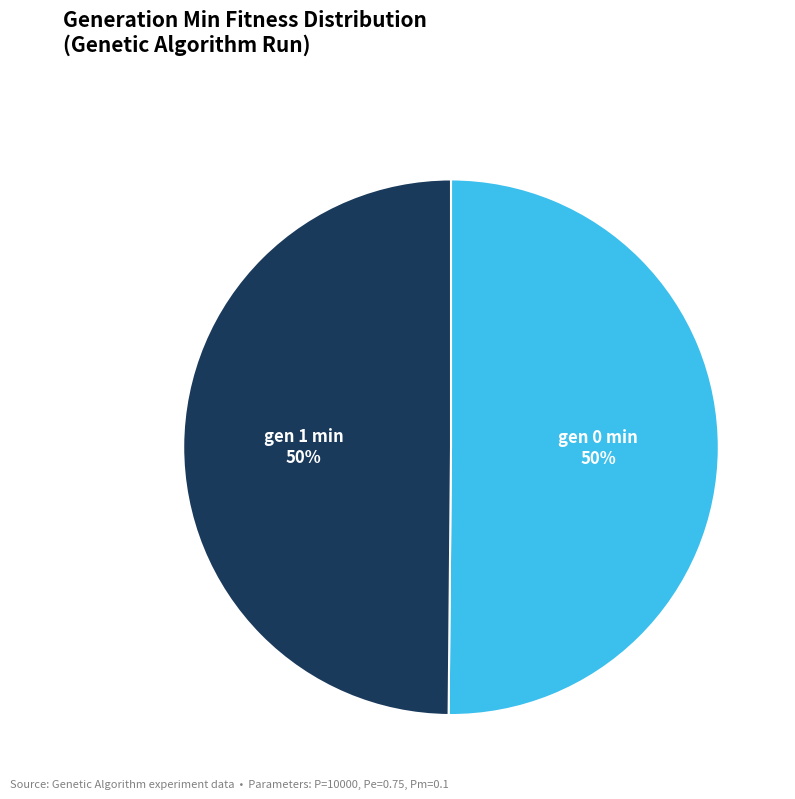

To the nearest percent, what is the average slice percentage?

50%